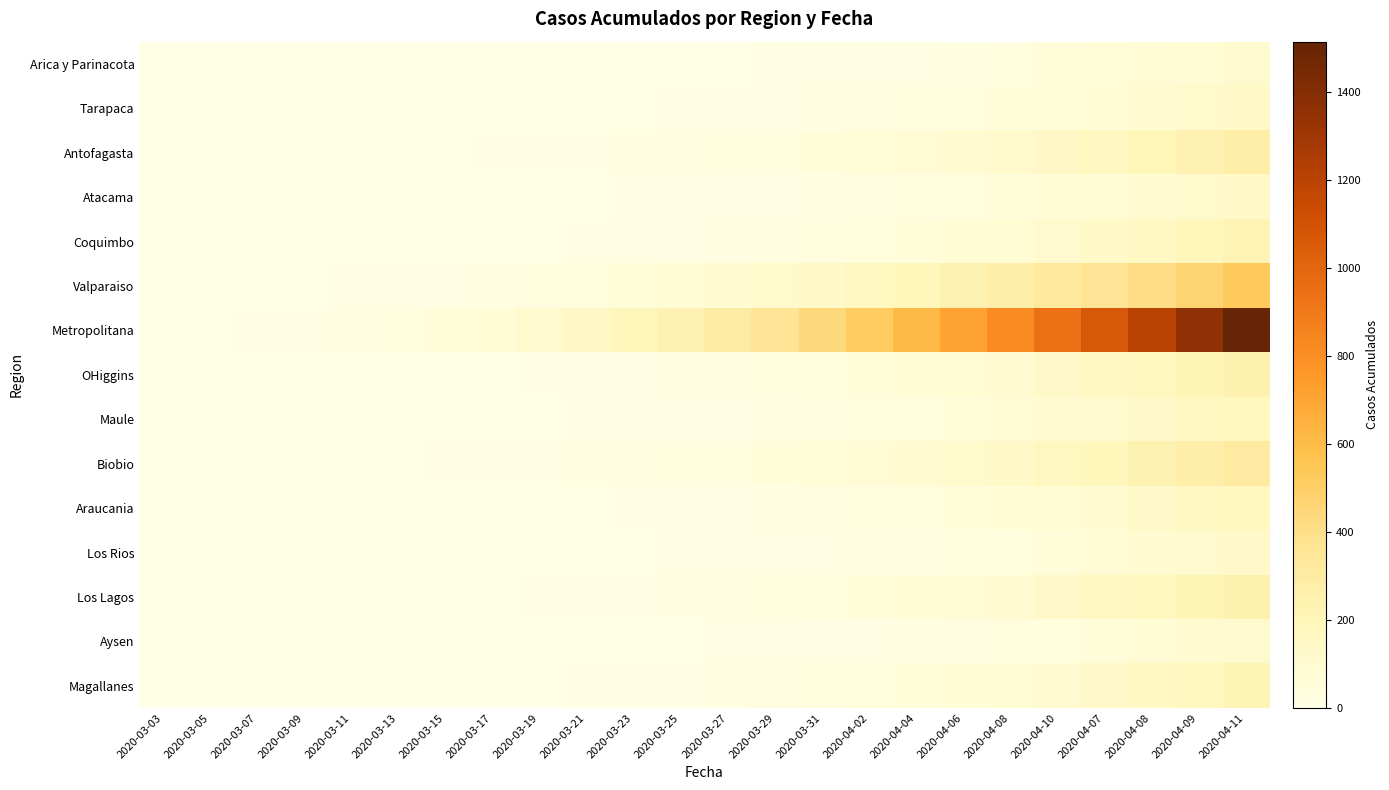

How many categories are shown in the chart?

24